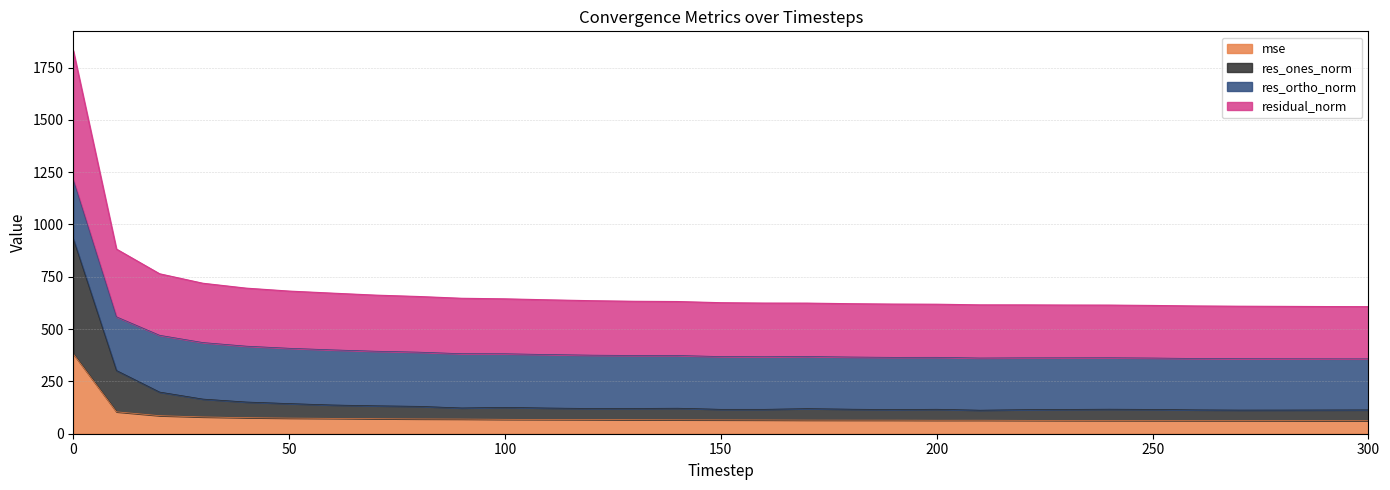

The value of mse at 60 is 73.5. True or false?

True